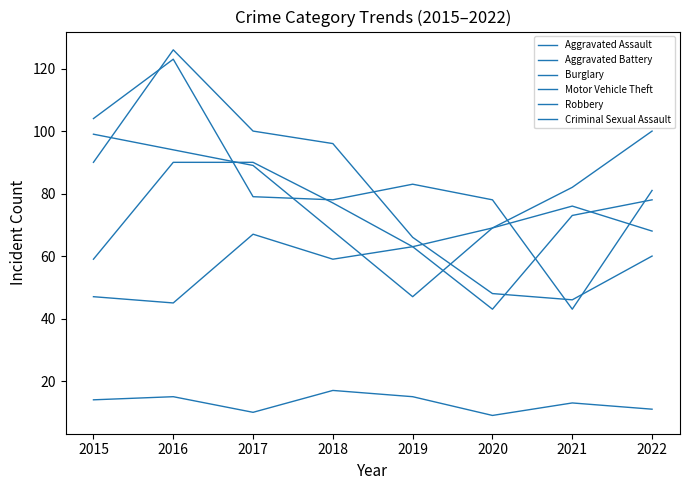

Reading left to right, what are all the values shown in this chart?

Aggravated Assault: 47	45	67	59	63	43	73	78
Aggravated Battery: 59	90	90	77	63	69	76	68
Burglary: 104	123	79	78	83	78	43	81
Motor Vehicle Theft: 99	94	89	68	47	69	82	100
Robbery: 90	126	100	96	66	48	46	60
Criminal Sexual Assault: 14	15	10	17	15	9	13	11